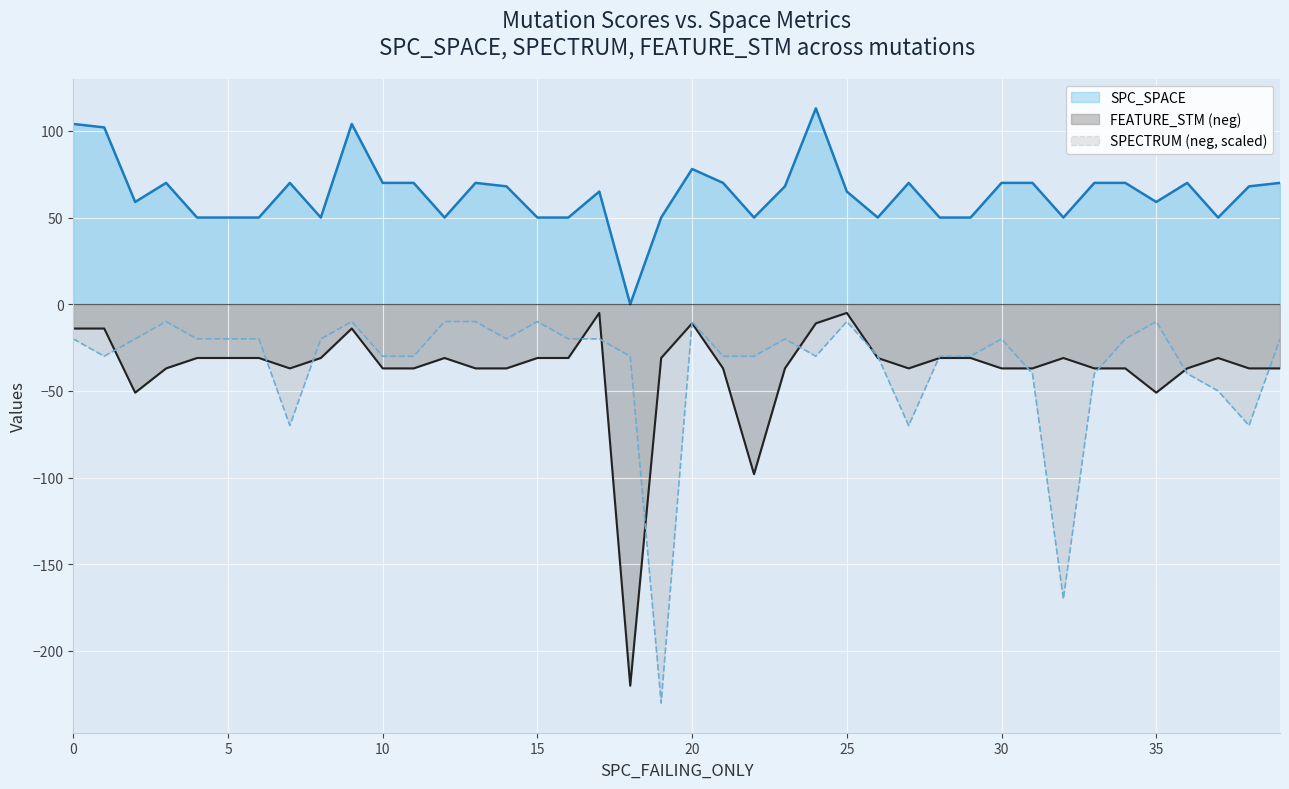

What is the sum of the SPC_SPACE line values at 12 and 13?

120